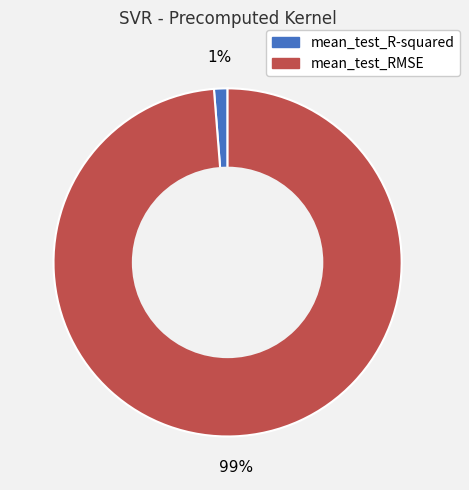

Rank the categories by value from lowest to highest.

mean_test_R-squared, mean_test_RMSE